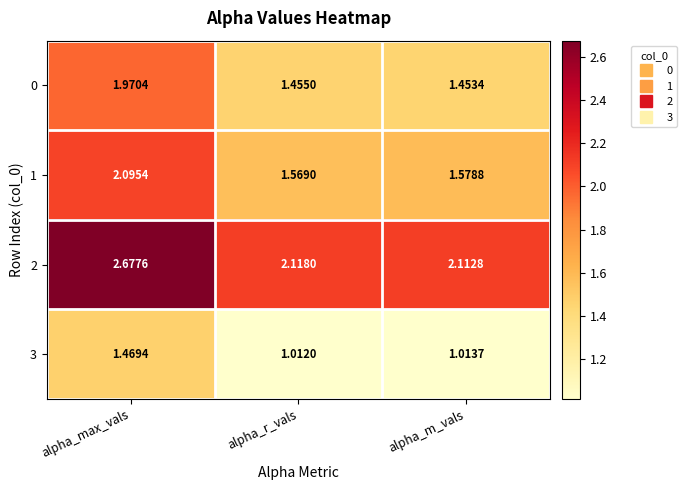

How many series are shown in this chart?

4